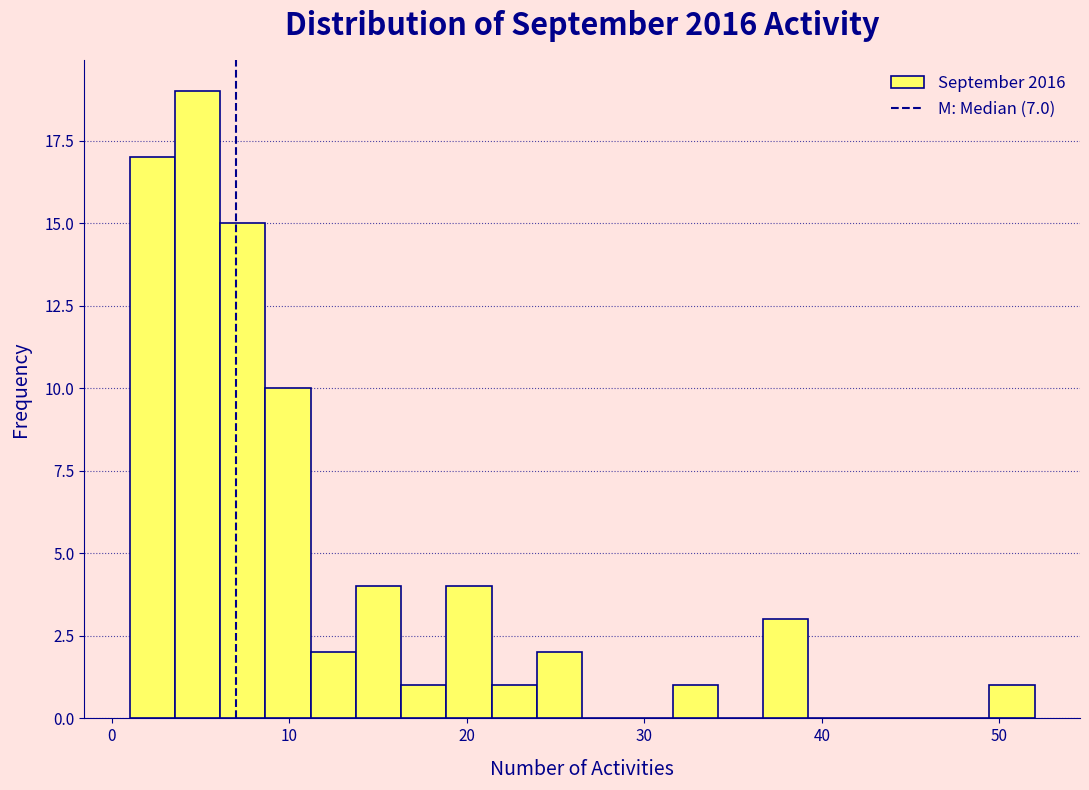

Around what value on the x-axis is the tallest bar? Give the approximate position of its centre, as read against the axis.

5